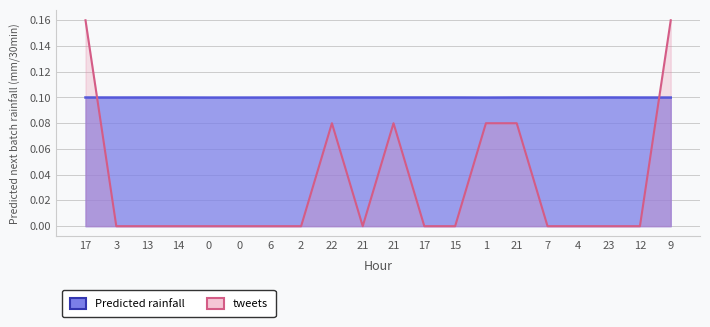

Reading left to right, what are all the values shown in this chart?

Predicted next batch rainfall (mm/30min): 0.1	0.1	0.1	0.1	0.1	0.1	0.1	0.1	0.1	0.1	0.1	0.1	0.1	0.1	0.1	0.1	0.1	0.1	0.1	0.1
tweets: 0.2	0.0	0.0	0.0	0.0	0.0	0.0	0.0	0.1	0.0	0.1	0.0	0.0	0.1	0.1	0.0	0.0	0.0	0.0	0.2